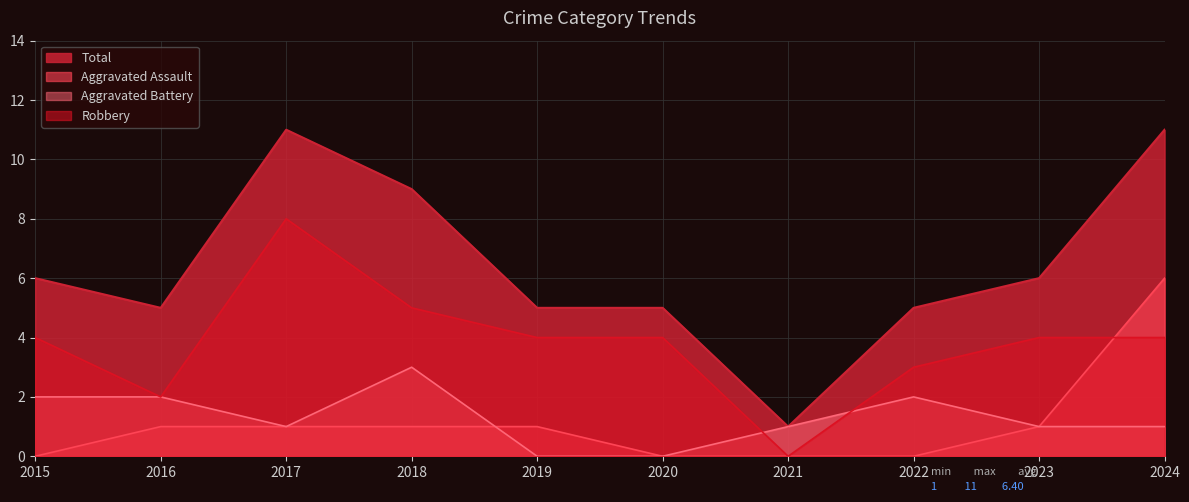

At how many categories does at least one series exceed 5?

5